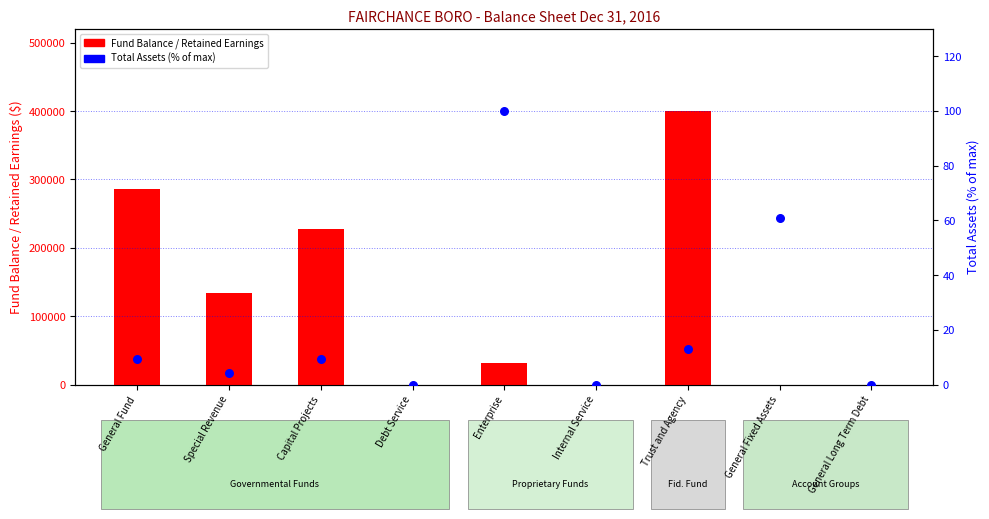

Which series contains the highest Y value?

Fund Balance / Retained Earnings